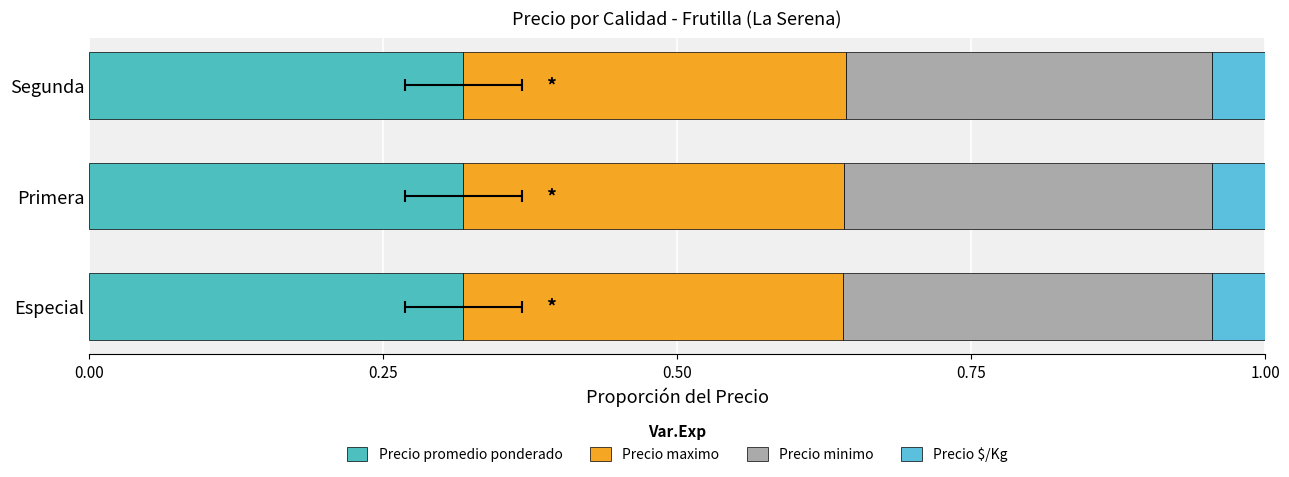

Which has a higher value, Primera or Especial?

Primera